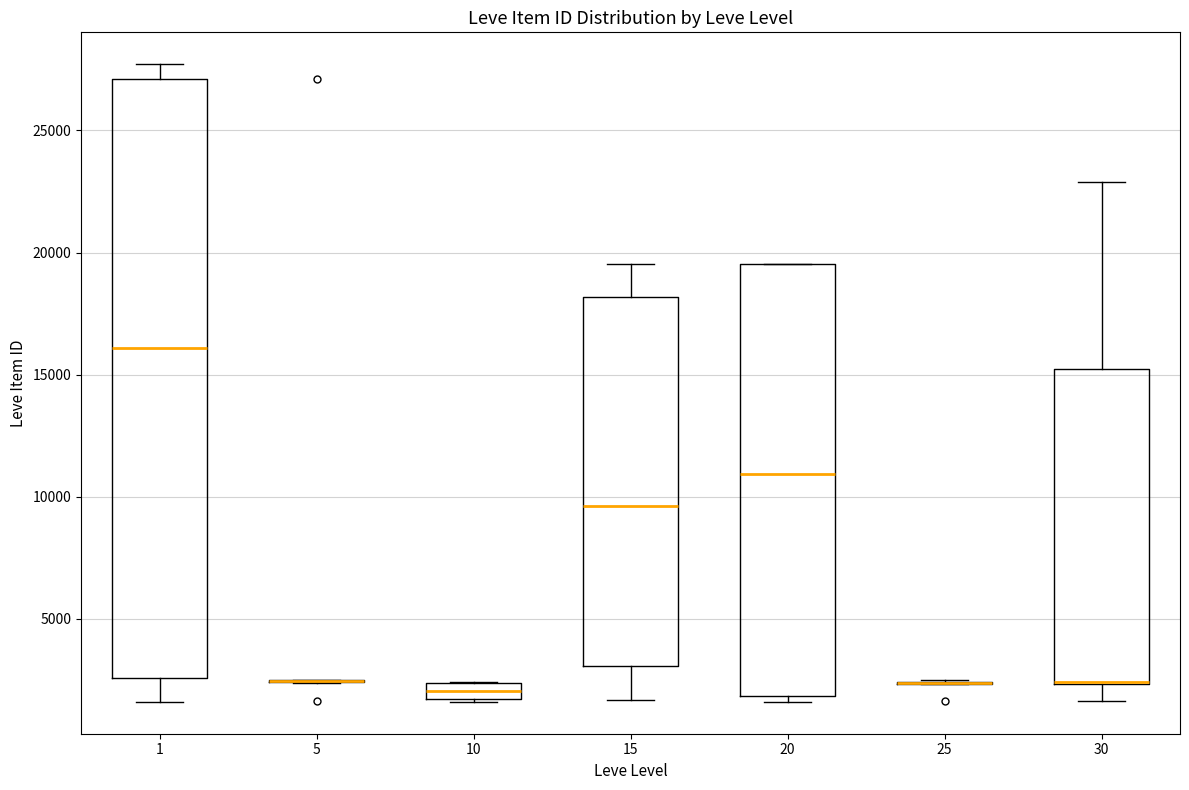

Where does the upper whisker of the box at x = 1 end on the y-axis? The values are not printed on the chart, so give them approximately, as read against the axis.

27500